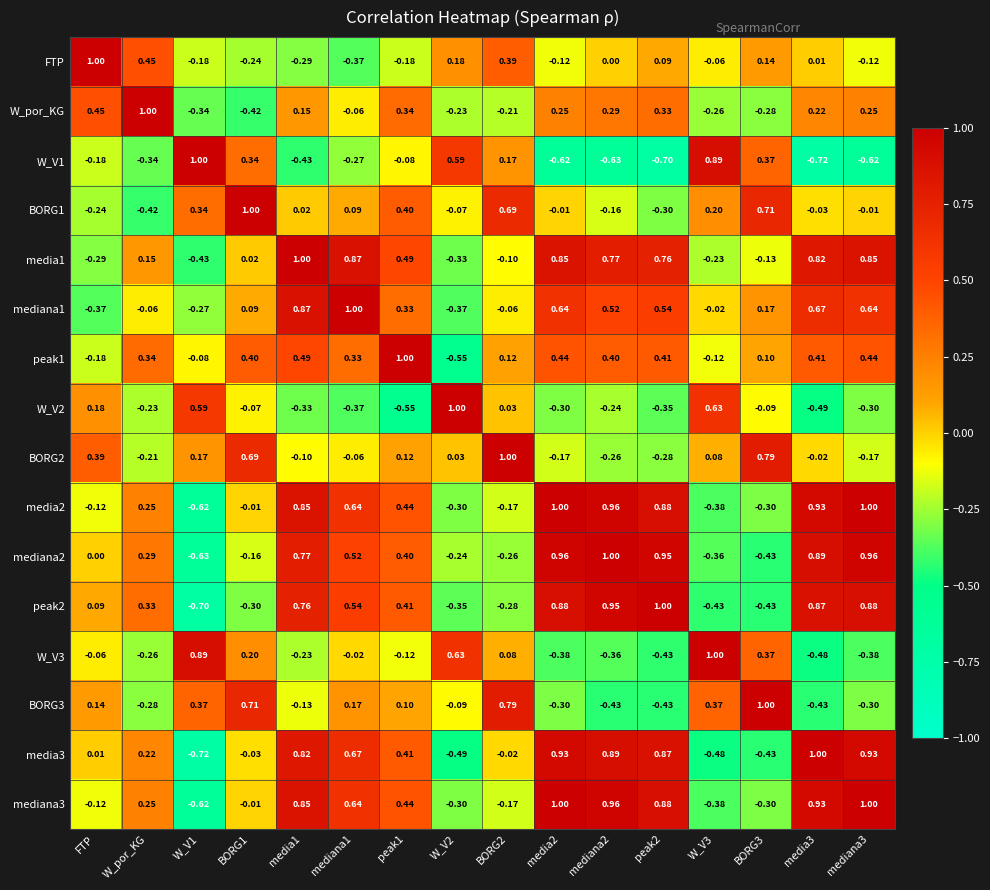

Where does the BORG2 series first go above 0?

FTP